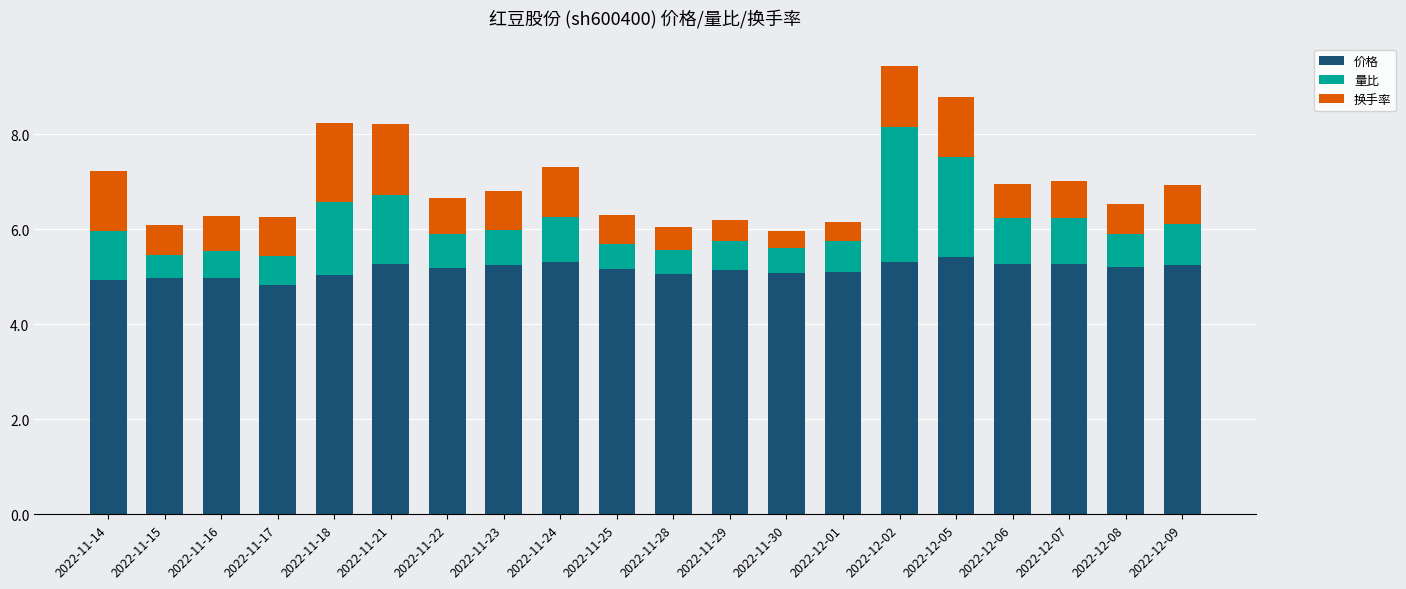

What is the sum of the 价格 values at 2022-12-02 and 2022-11-23?

10.6